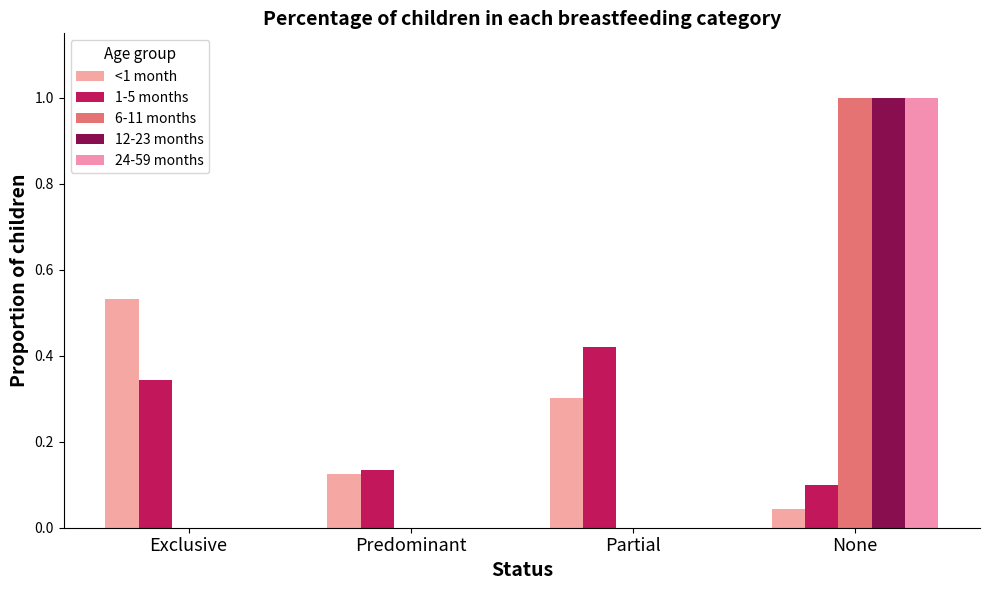

Which series has the largest total across all categories?

<1 month